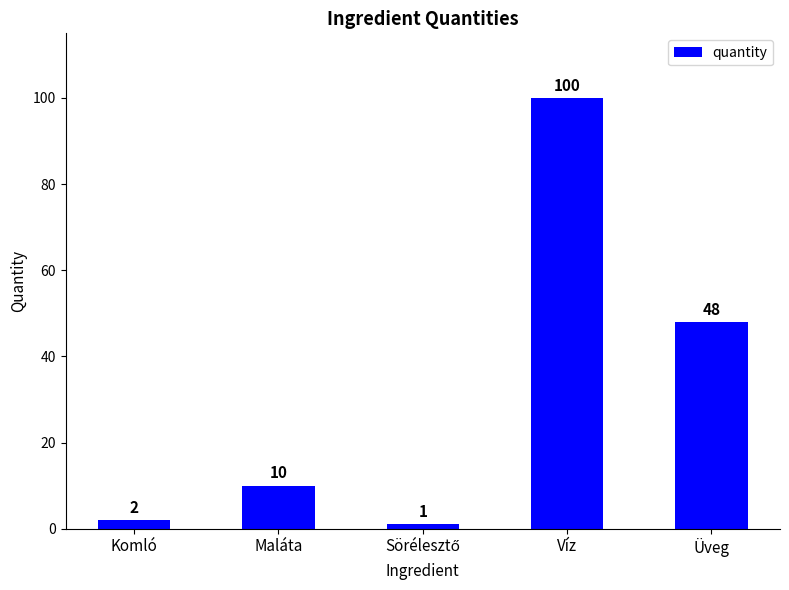

What is the sum of the values at Víz and Üveg?

148